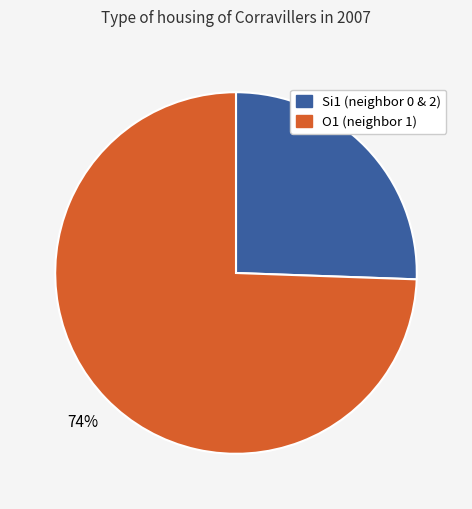

Is there a majority slice in this chart?

Yes